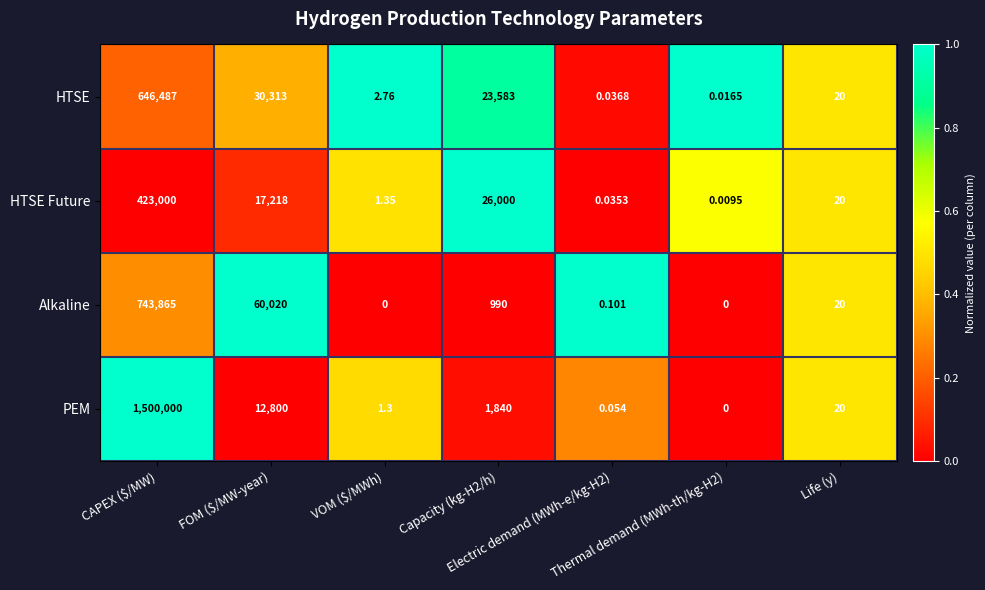

List the series in order of their peak value, highest first.

PEM, Alkaline, HTSE, HTSE Future